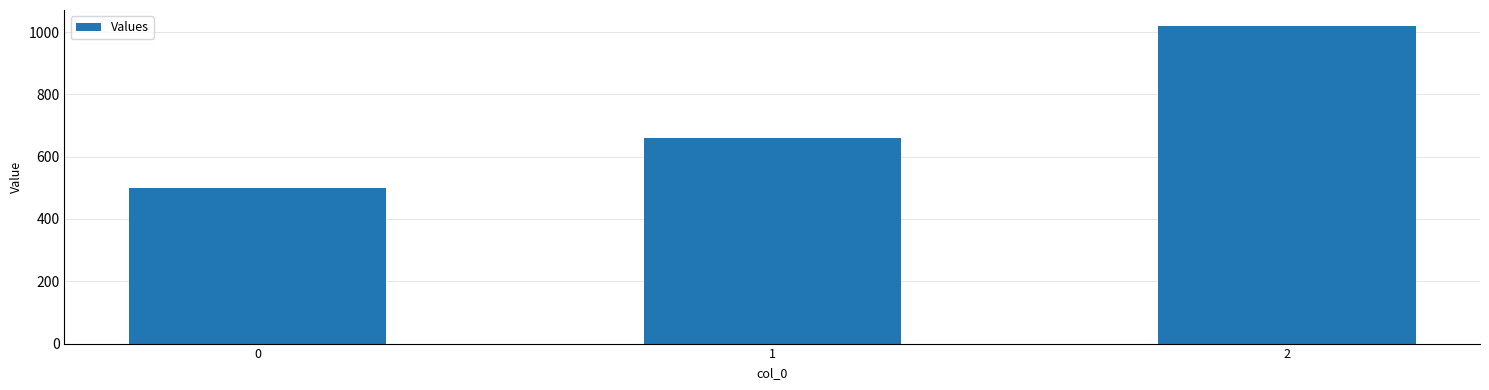

How many categories are shown in the chart?

3